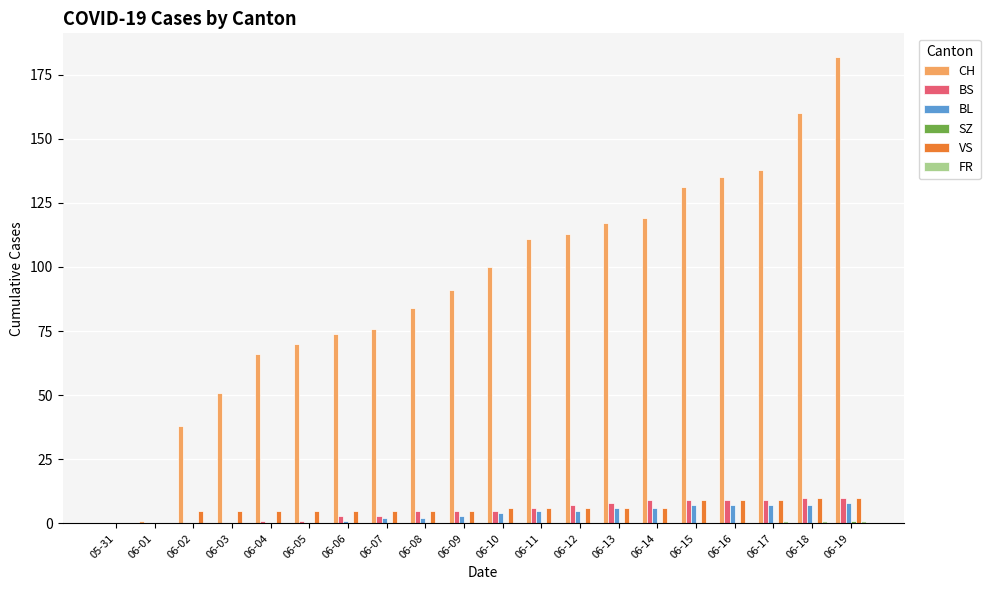

Is it true that CH equals 70 at 06-05?

True